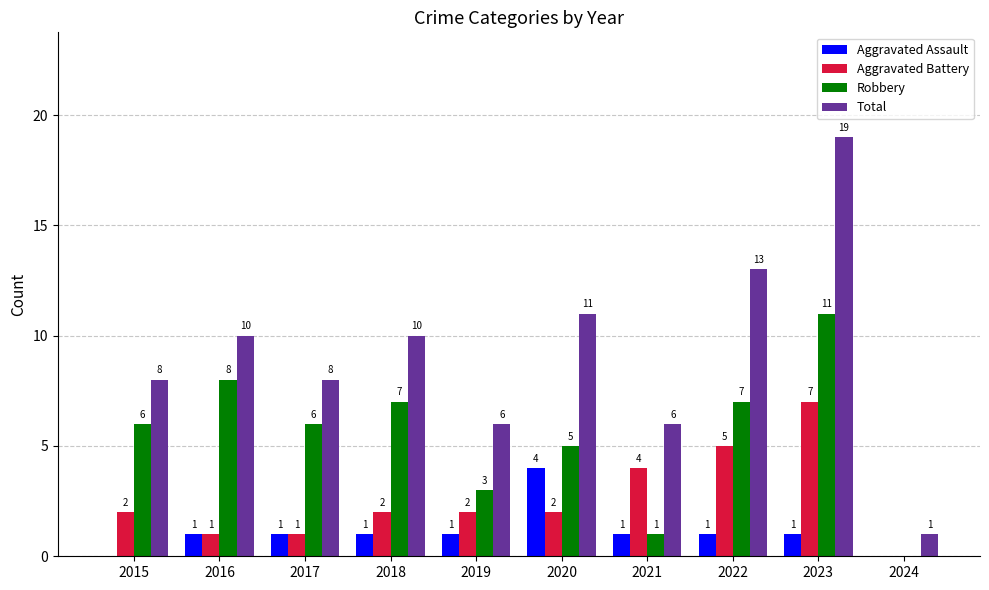

Reading left to right, transcribe all the data shown in this chart.

Aggravated Assault: 0	1	1	1	1	4	1	1	1	0
Aggravated Battery: 2	1	1	2	2	2	4	5	7	0
Robbery: 6	8	6	7	3	5	1	7	11	0
Total: 8	10	8	10	6	11	6	13	19	1